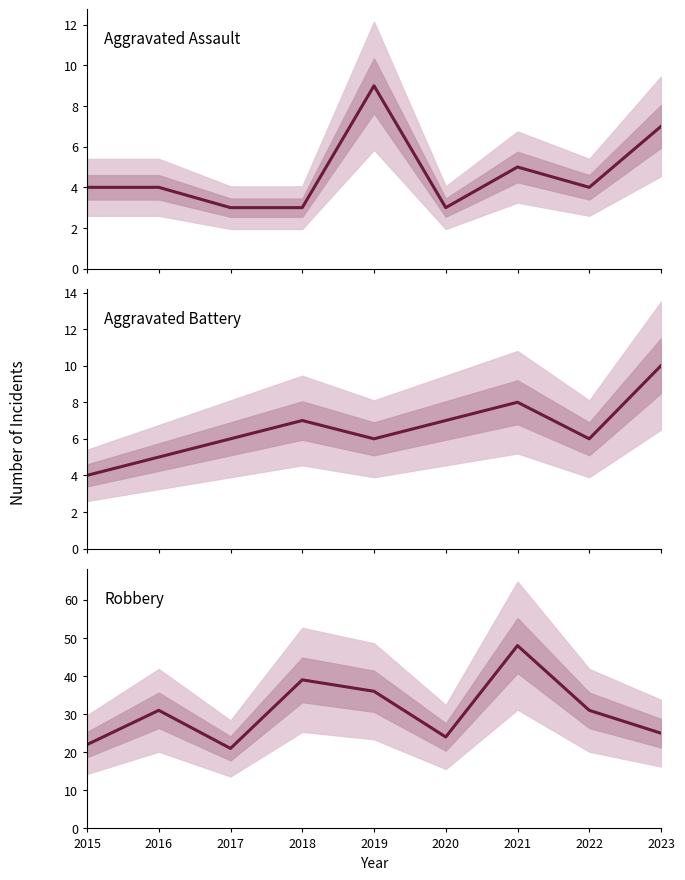

What is the spread (max minus min) of values at 2017?

18